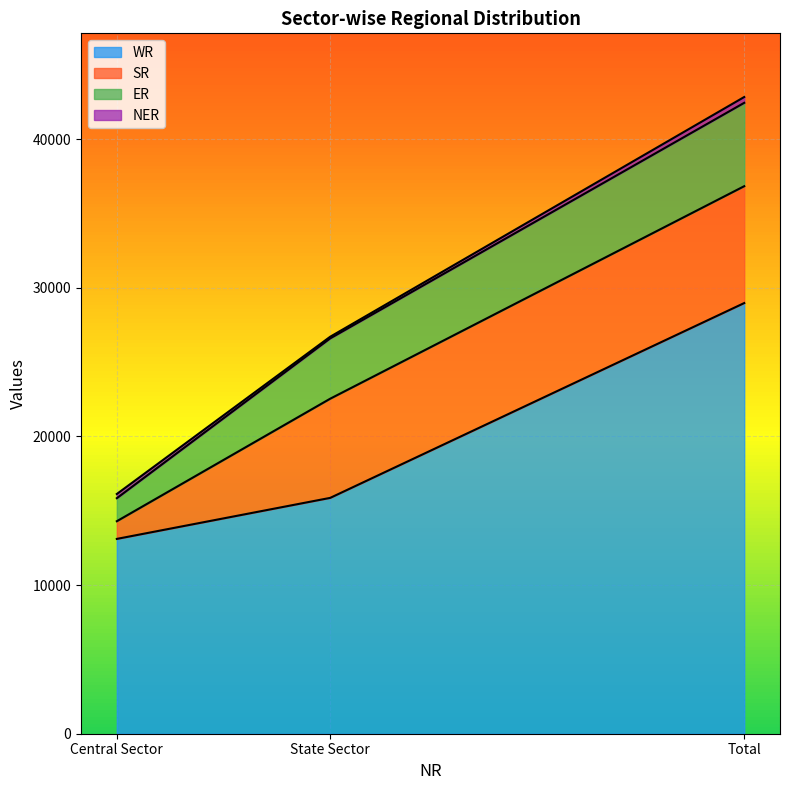

Rank the series at State Sector from lowest to highest value.

NER, ER, SR, WR